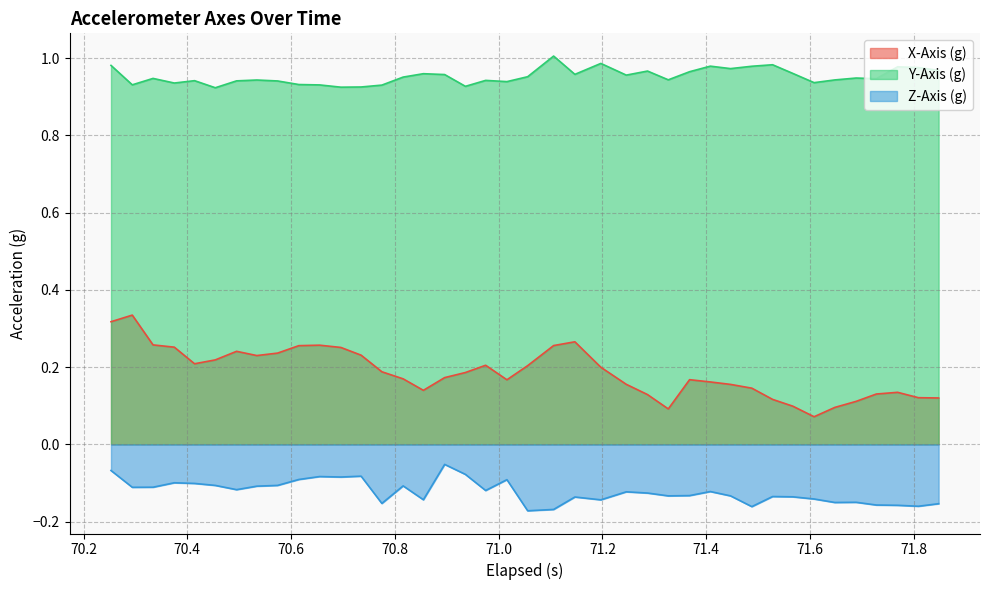

Which series has the largest total across all categories?

Y-Axis (g)